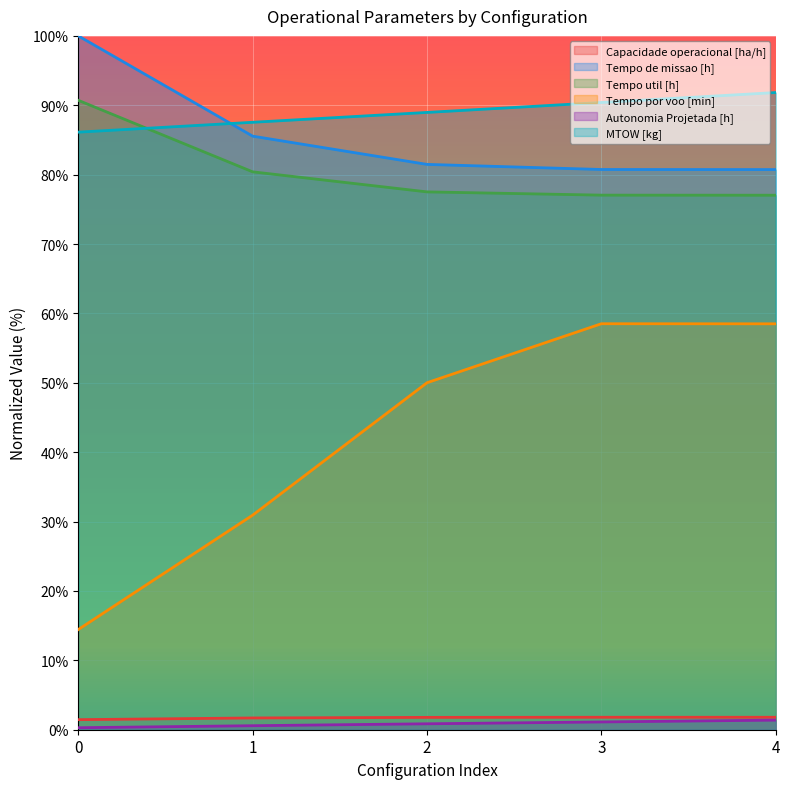

What is the value of the Autonomia Projetada [h] point at the 1st from the left?

0.3